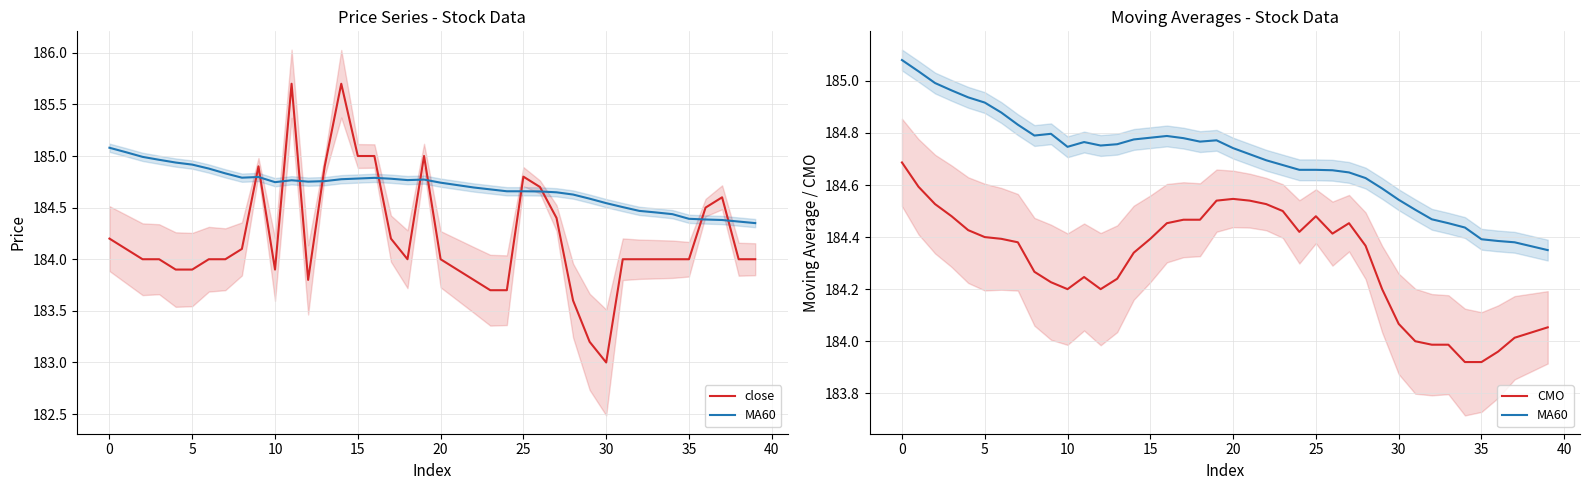

At 24, list the series in order from largest to smallest.

MA60, CMO, close